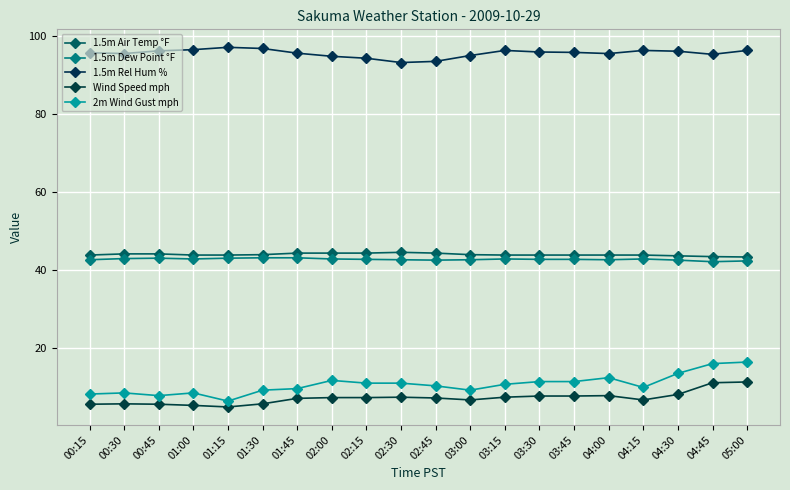

True or false: 1.5m Air Temp °F and Wind Speed mph intersect in this chart.

False